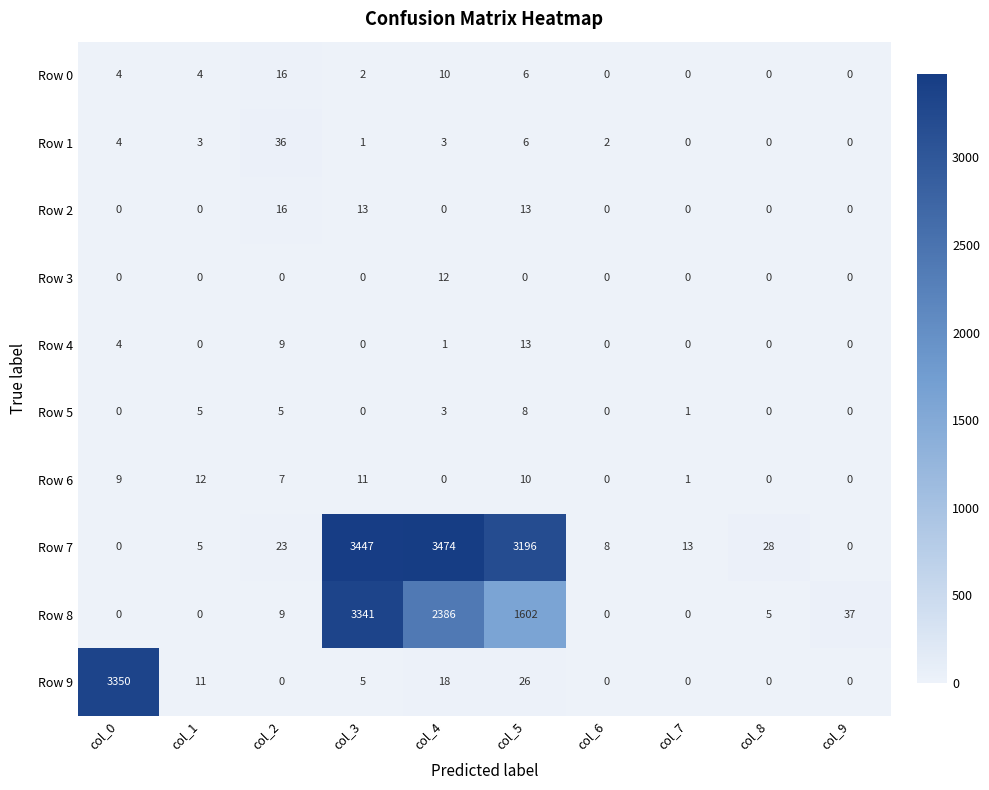

What is the sum of the Row 4 values at col_0 and col_4?

5